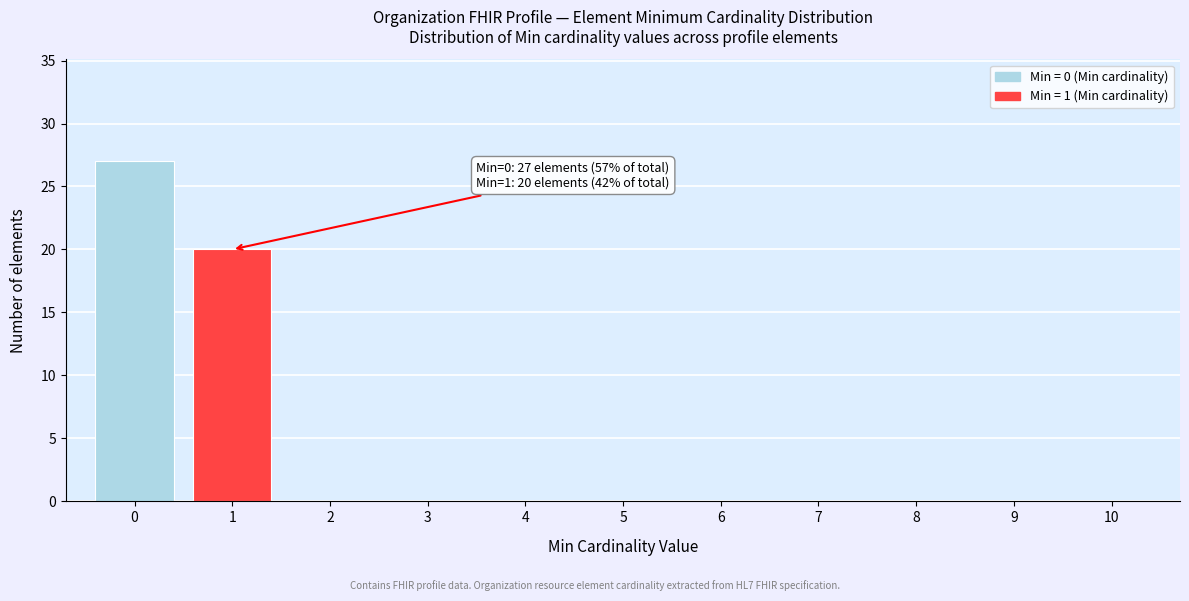

Reading left to right, extract all data points from this chart.

0=27	1=20	2=0	3=0	4=0	5=0	6=0	7=0	8=0	9=0	10=0